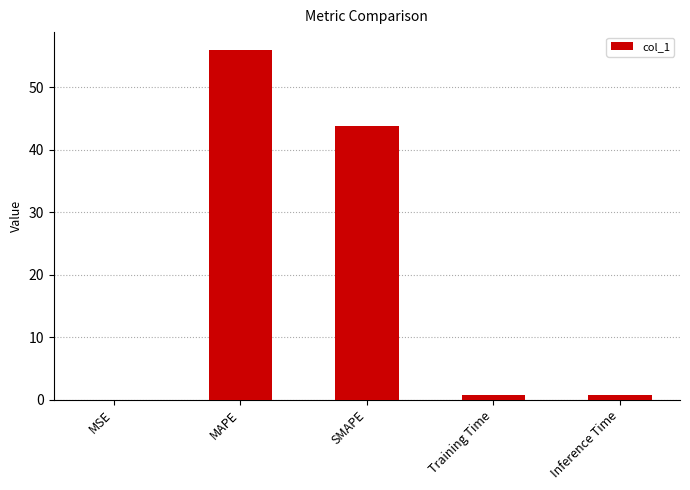

What is the greatest value displayed?

56.0